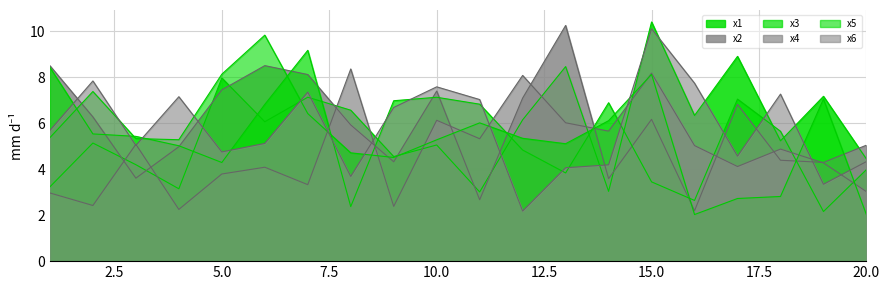

What is the approximate value of x1 at 2?

5.1